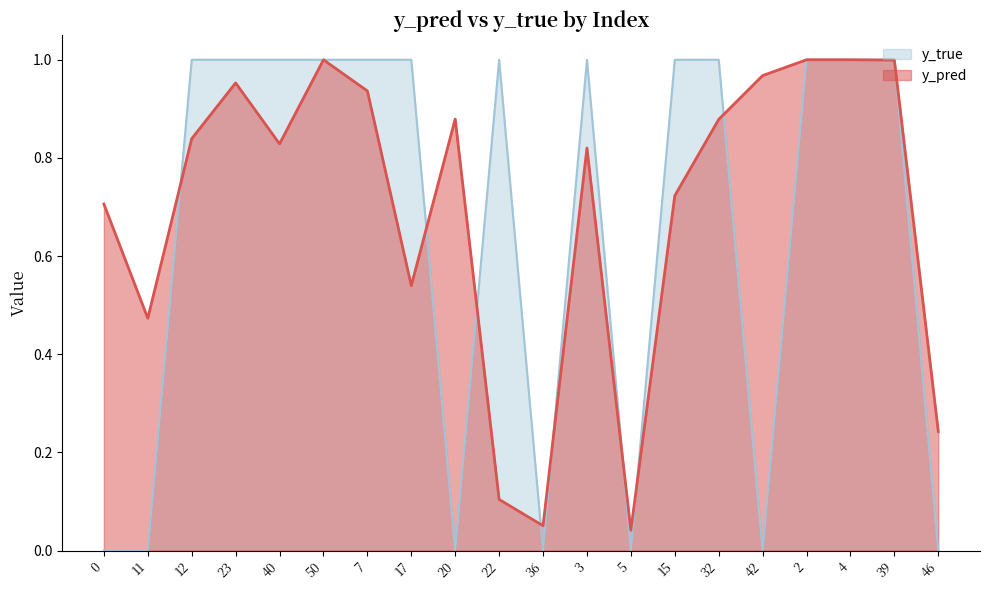

Which has a higher value, 46 or 2?

2